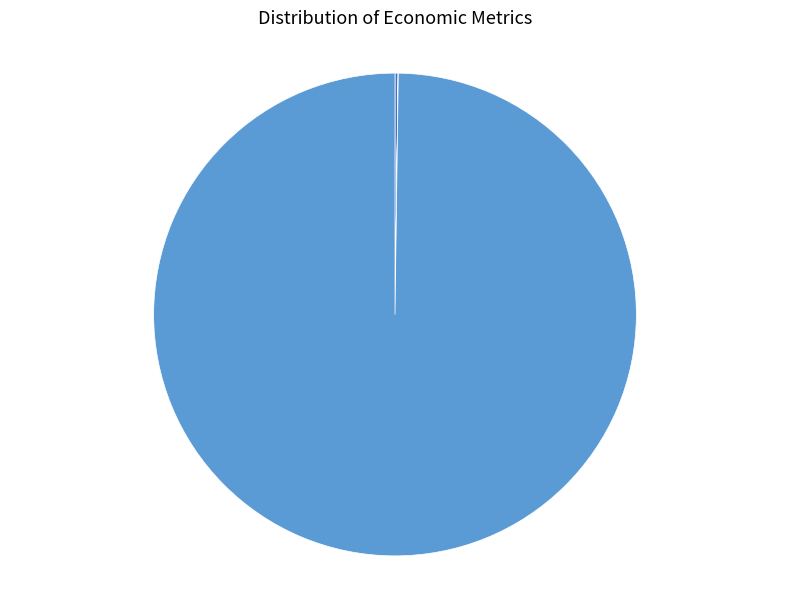

Does any single category account for the majority?

Yes